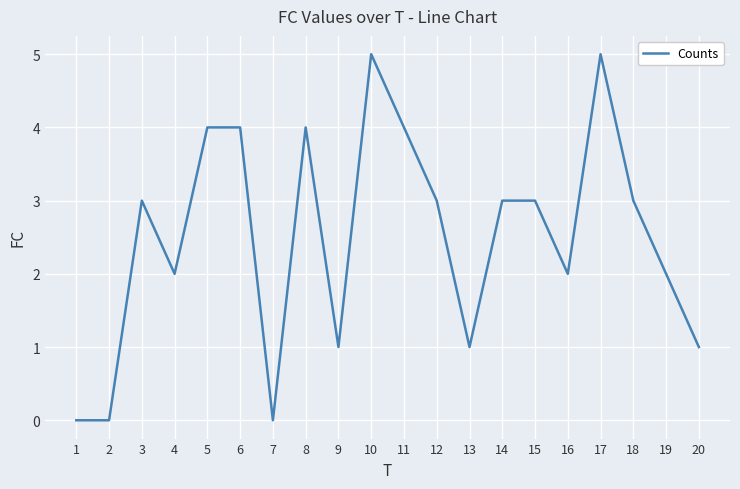

True or false: the data shows 1 at 4.

False